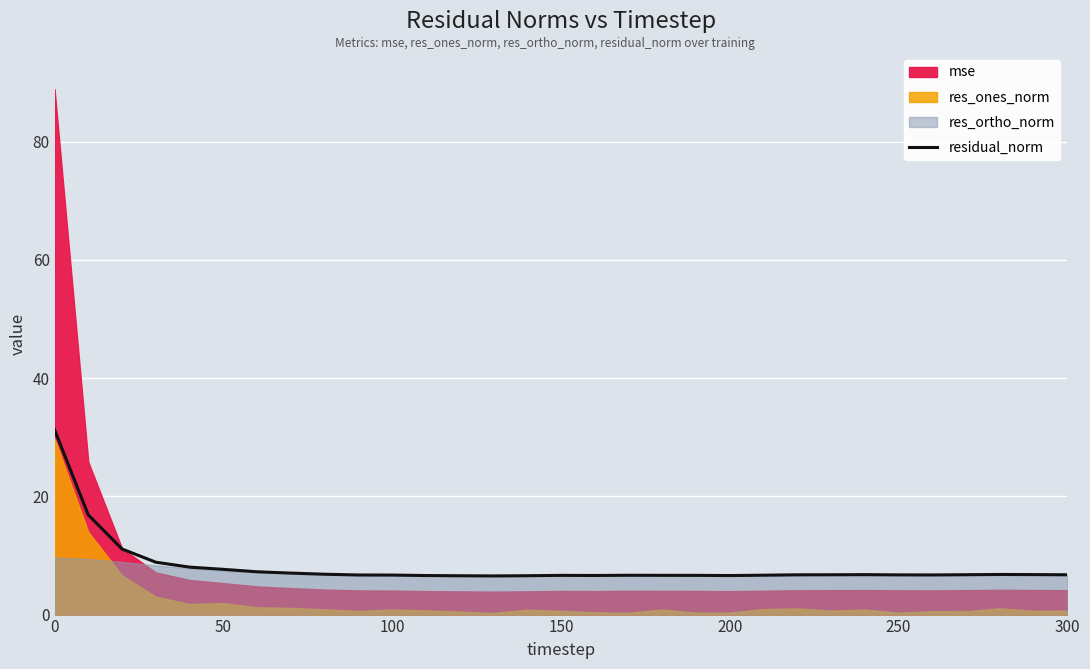

The residual_norm series shows 6.7 at 100. True or false?

True